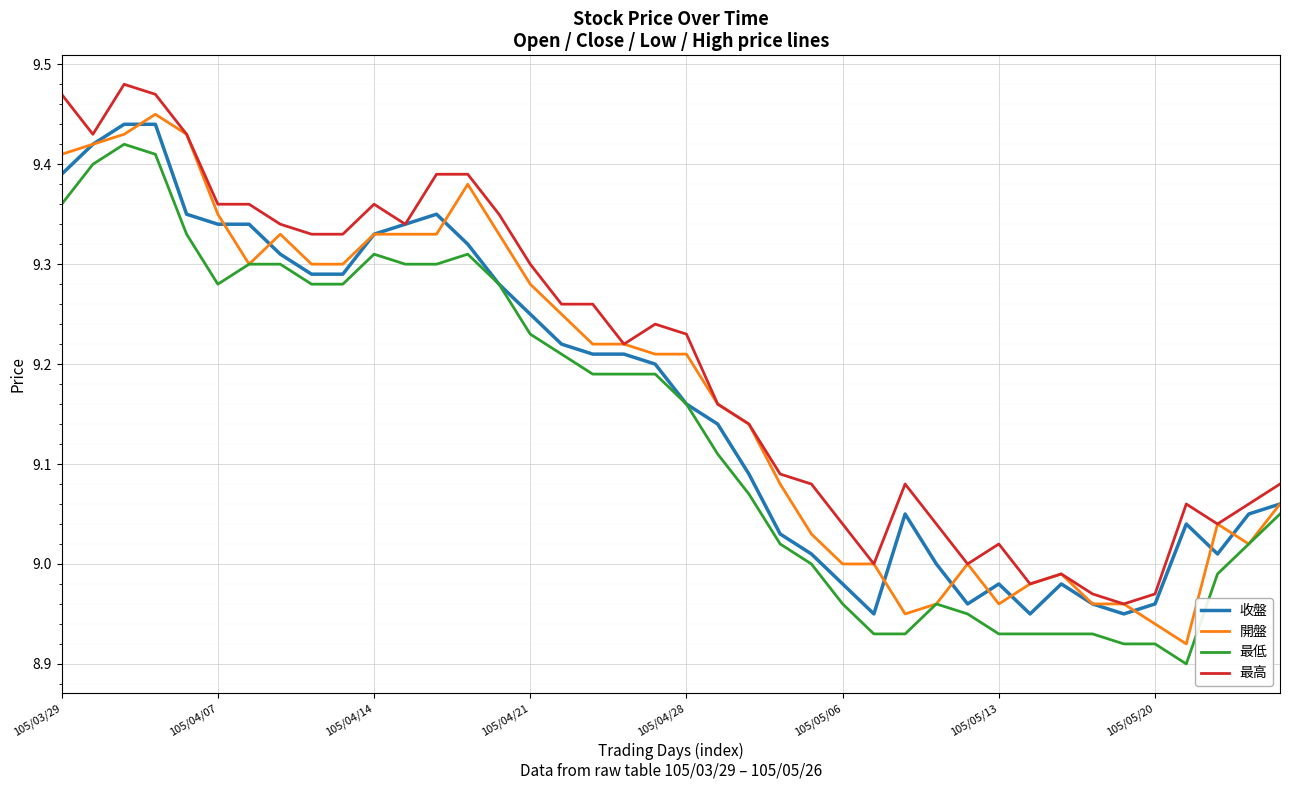

What are all the series names shown in the legend?

收盤, 開盤, 最低, 最高